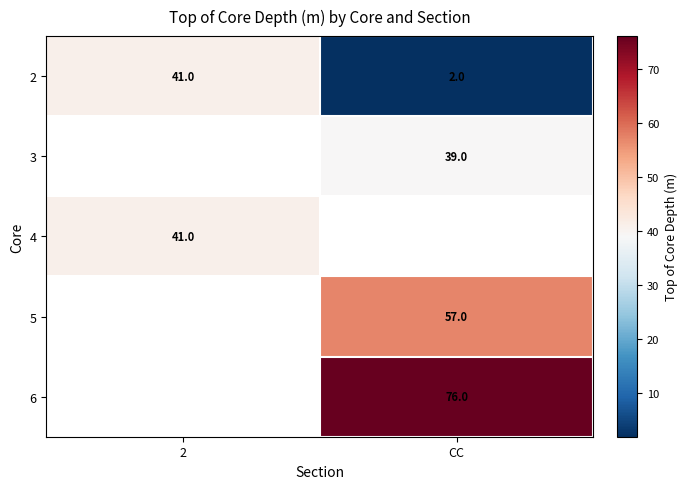

The 6 series shows 25 at CC. True or false?

False